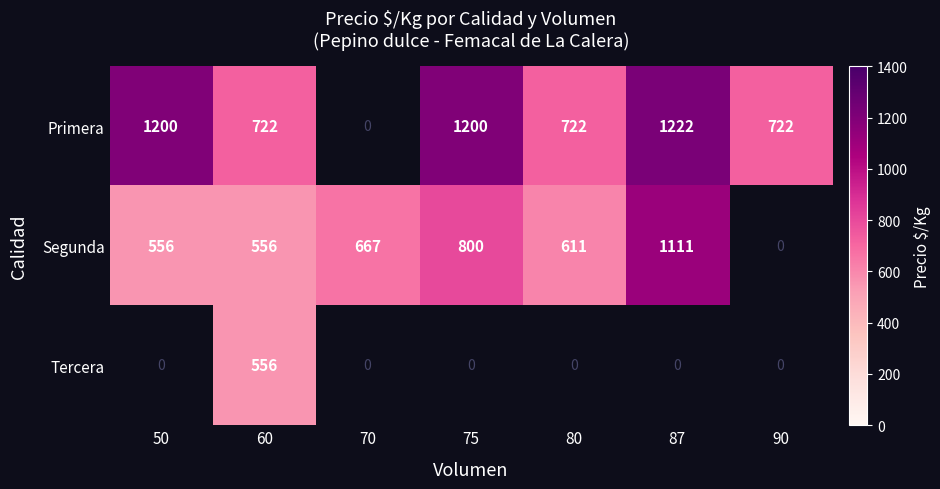

The value of Primera at 87 is 715. True or false?

False